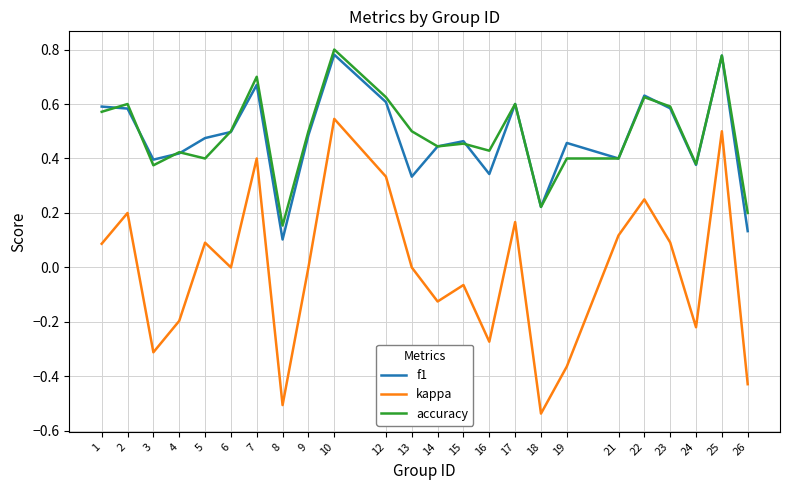

At 13, list the series in order from largest to smallest.

accuracy, f1, kappa